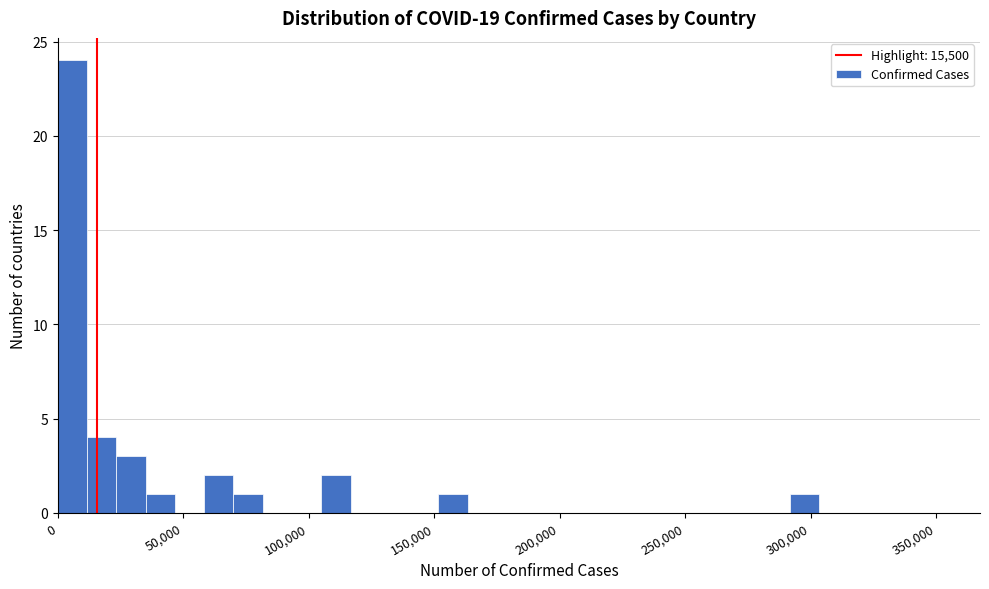

Read against the x-axis, roughly where is the centre of the tallest bar?

5000